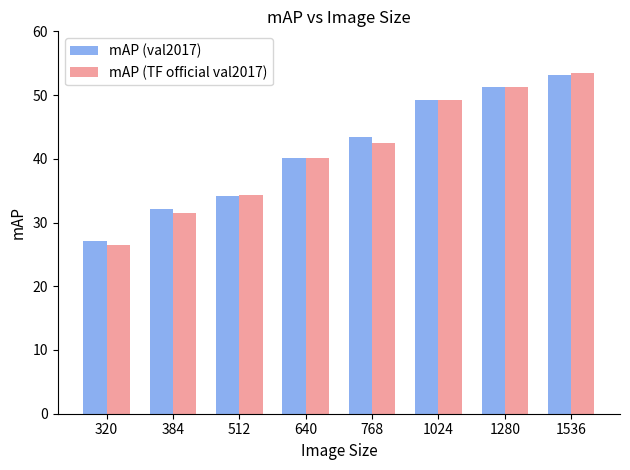

What is the spread (max minus min) of values at 768?

0.9